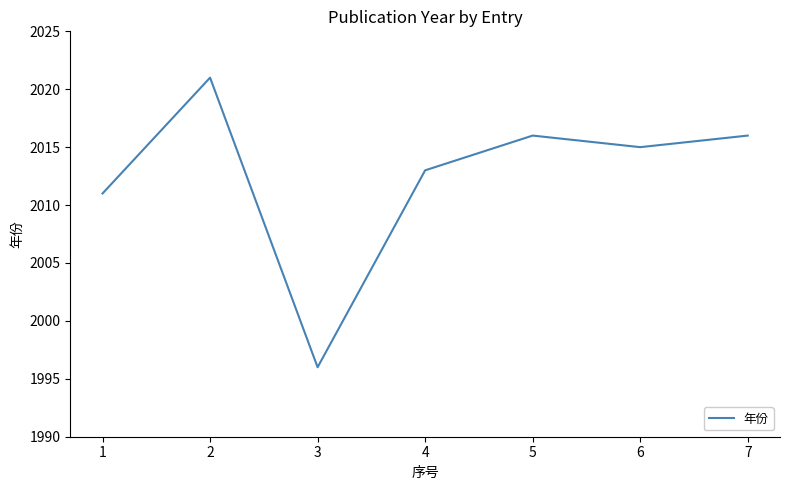

How many lines are shown in the chart?

1